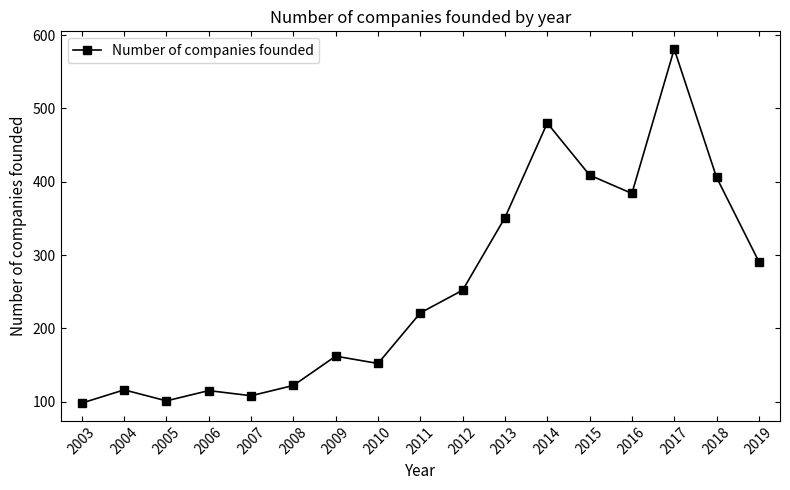

Which has a higher value, 2003 or 2013?

2013